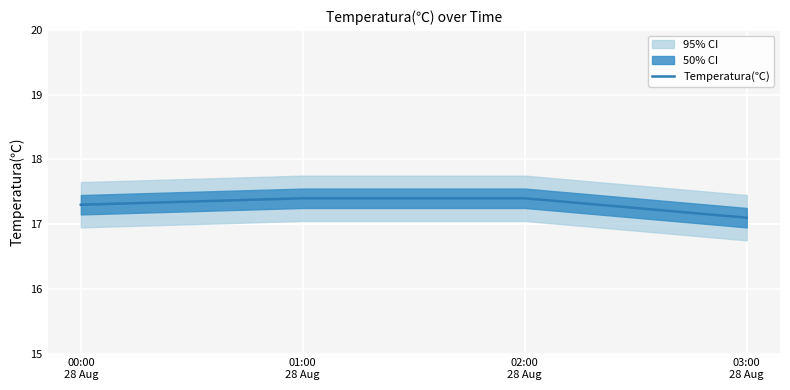

How many distinct data groups are displayed?

1